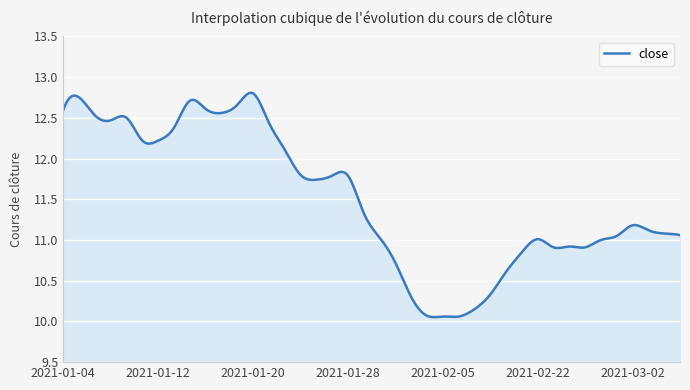

At which label is the value closest to 11?

2021-02-26